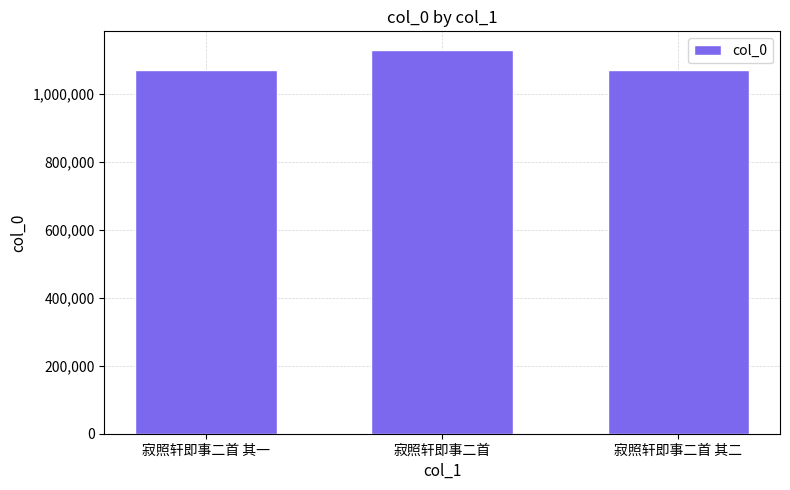

How many bars are there in total?

3